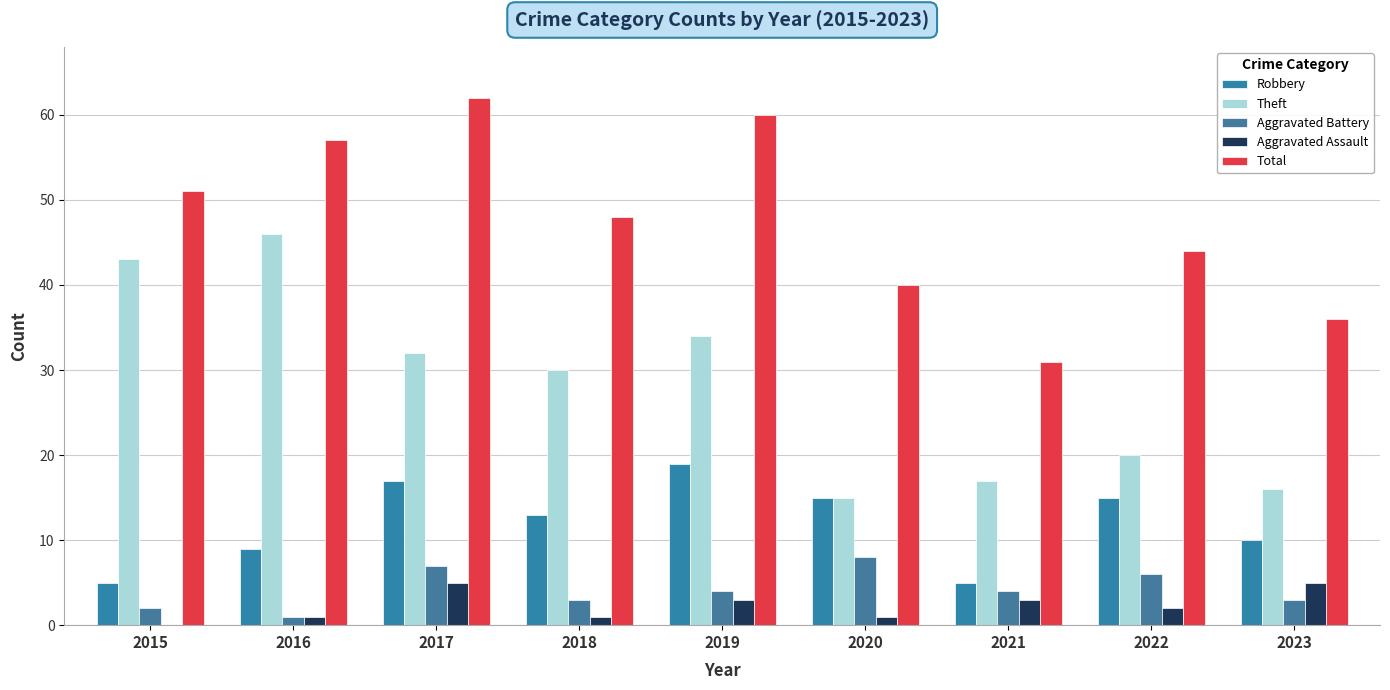

List the labels in order of Aggravated Assault value, smallest first.

2015, 2016, 2018, 2020, 2022, 2019, 2021, 2017, 2023